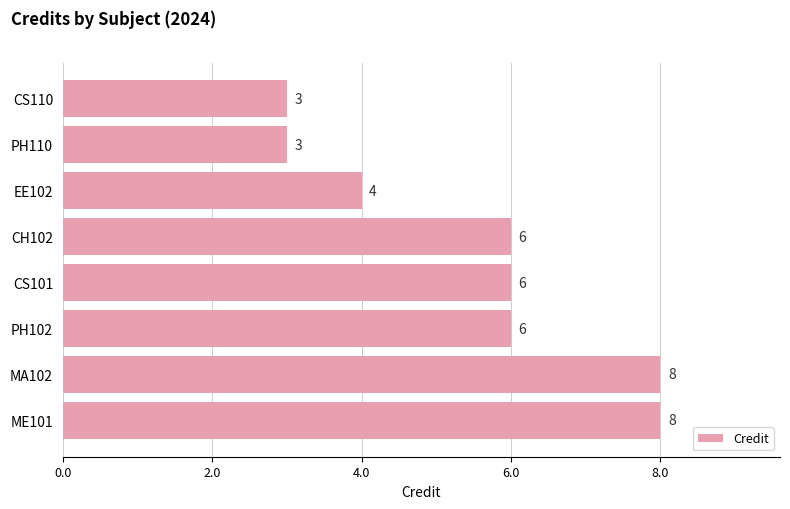

How many values are below 6?

3